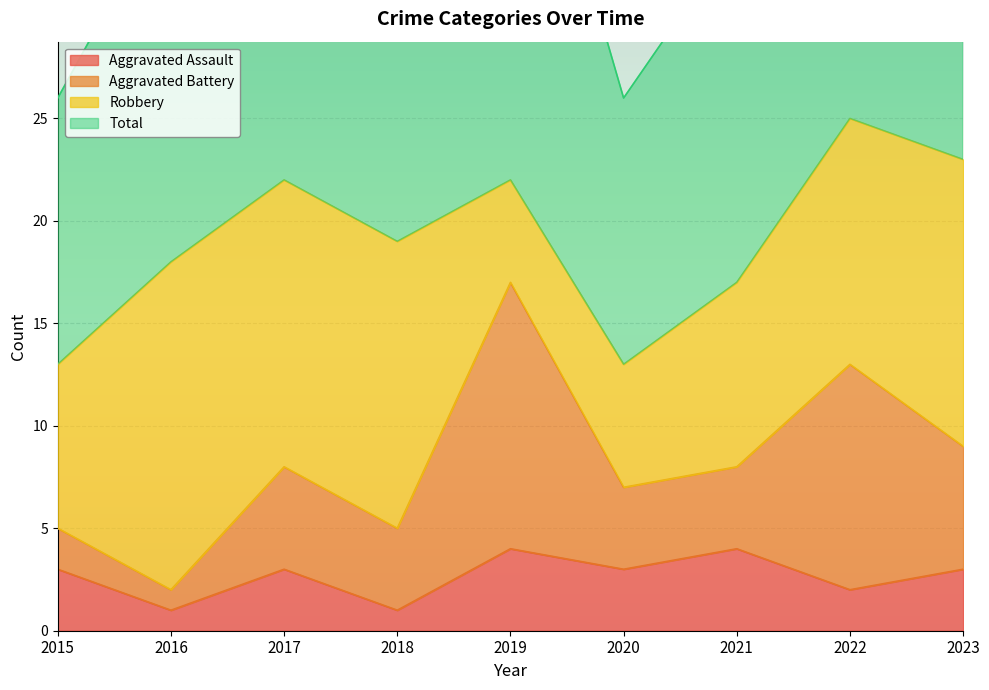

Reading left to right, extract all data points from this chart.

Aggravated Assault: 3	1	3	1	4	3	4	2	3
Total: 26	36	44	39	45	26	34	50	47